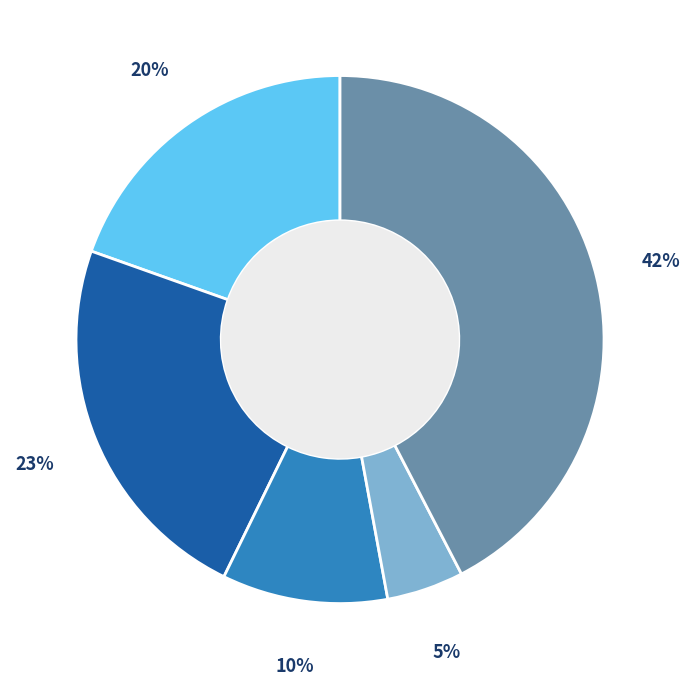

Is there any slice that represents more than half of the pie?

No